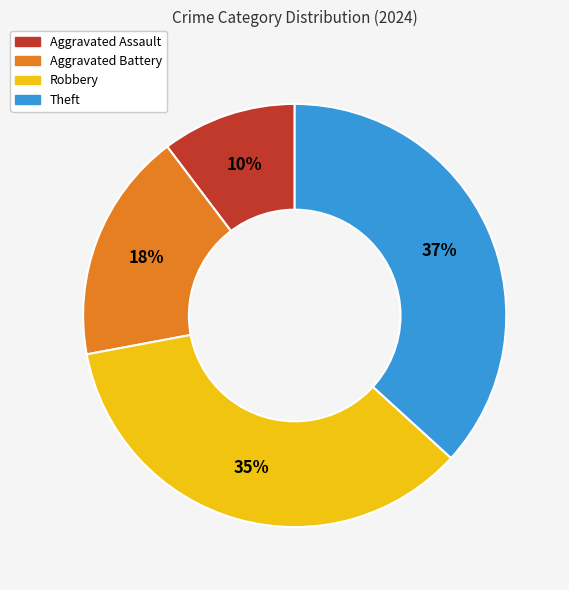

Combined, do Theft and Robbery account for over 50%?

Yes